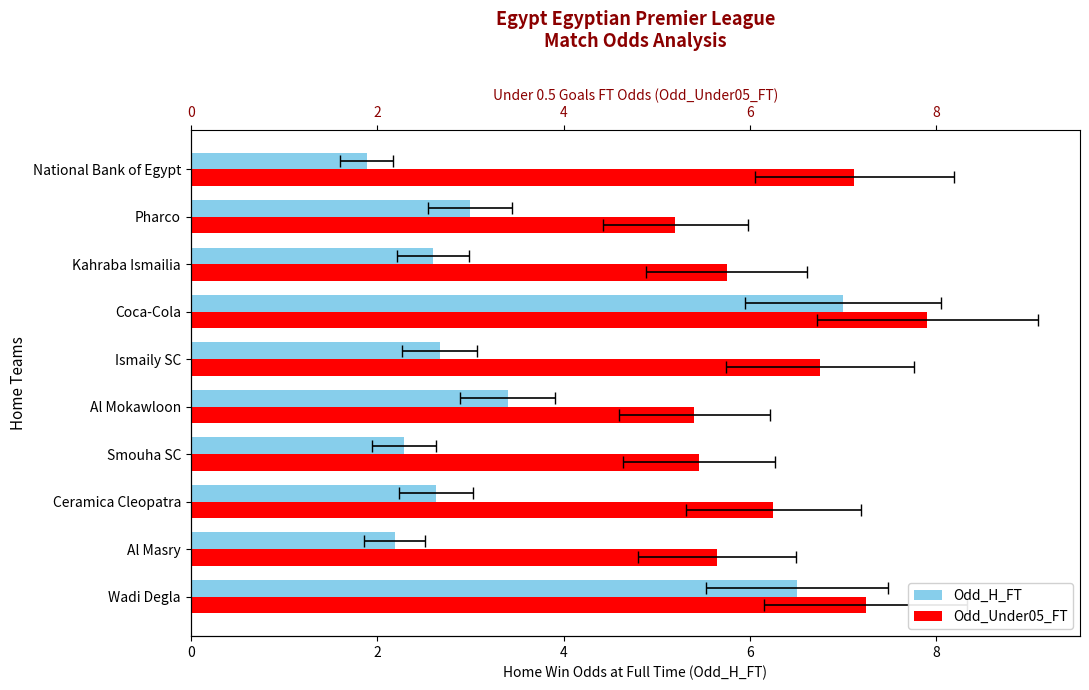

Reading right to left, extract all data points from this chart.

Odd_H_FT: 1.9	3.0	2.6	7.0	2.7	3.4	2.3	2.6	2.2	6.5
Odd_Under05_FT: 7.1	5.2	5.8	7.9	6.8	5.4	5.5	6.2	5.7	7.2